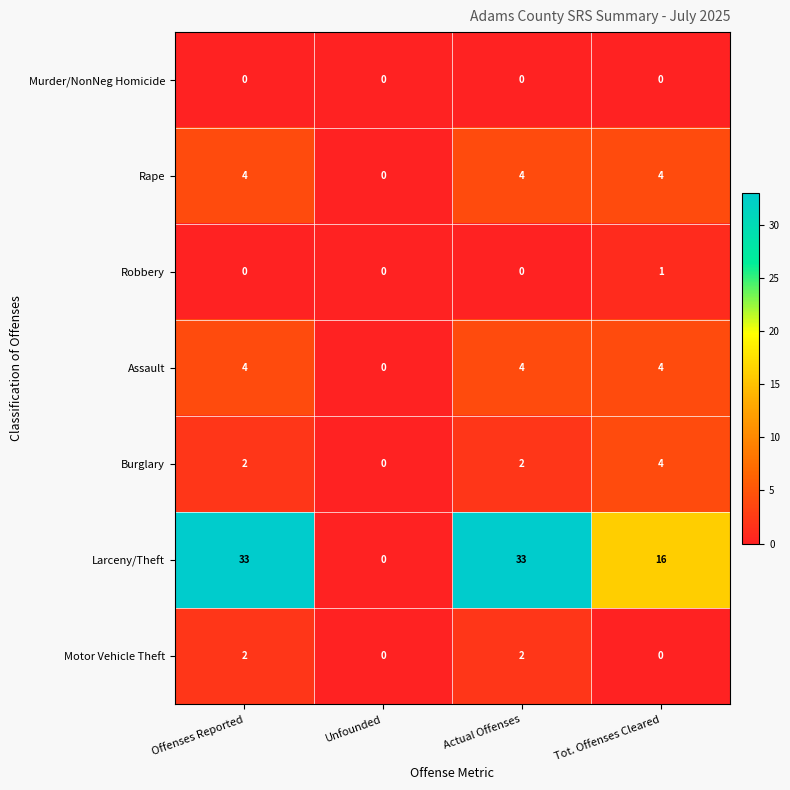

Is the value of Murder/NonNeg Homicide at Unfounded greater than the value of Burglary at Actual Offenses?

No